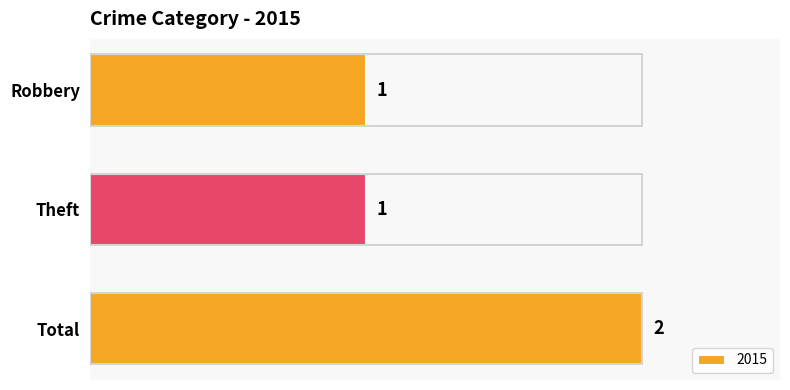

Reading bottom to top, what are all the values shown in this chart?

2	1	1